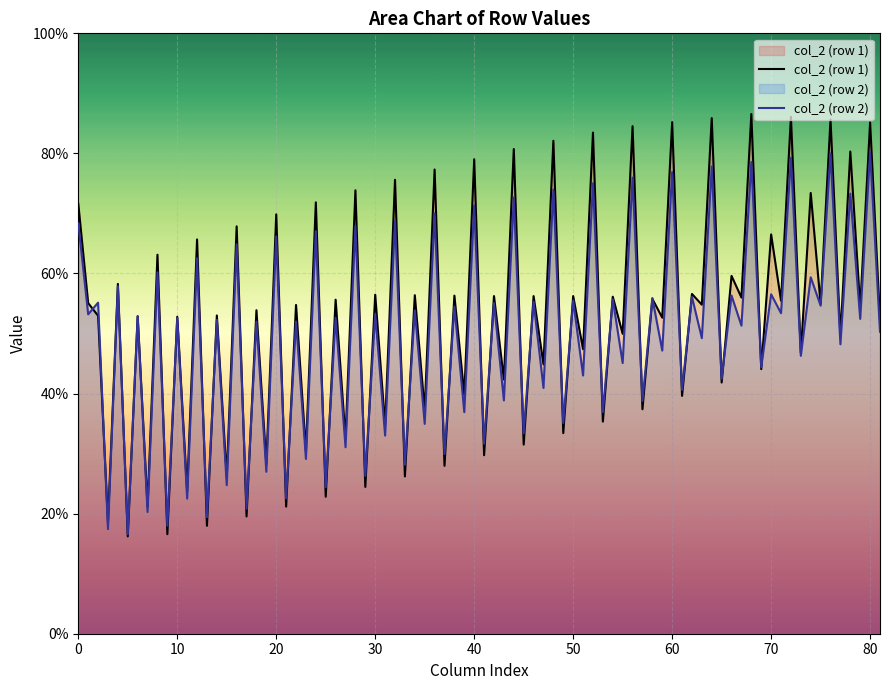

The col_2 (row 2) series shows 52.6 at 10. True or false?

True